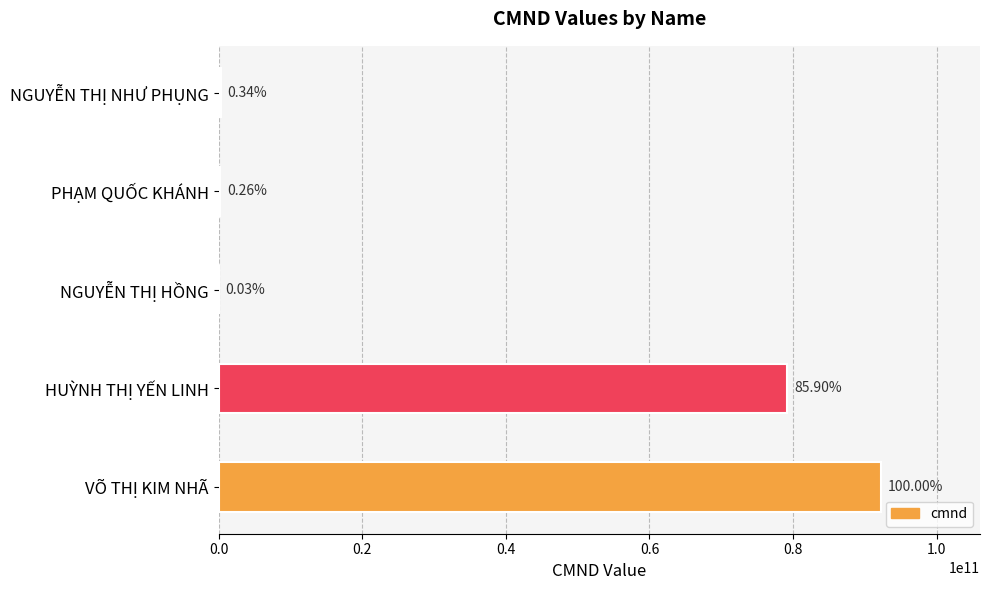

What is the difference between the maximum and minimum values?

92170522133